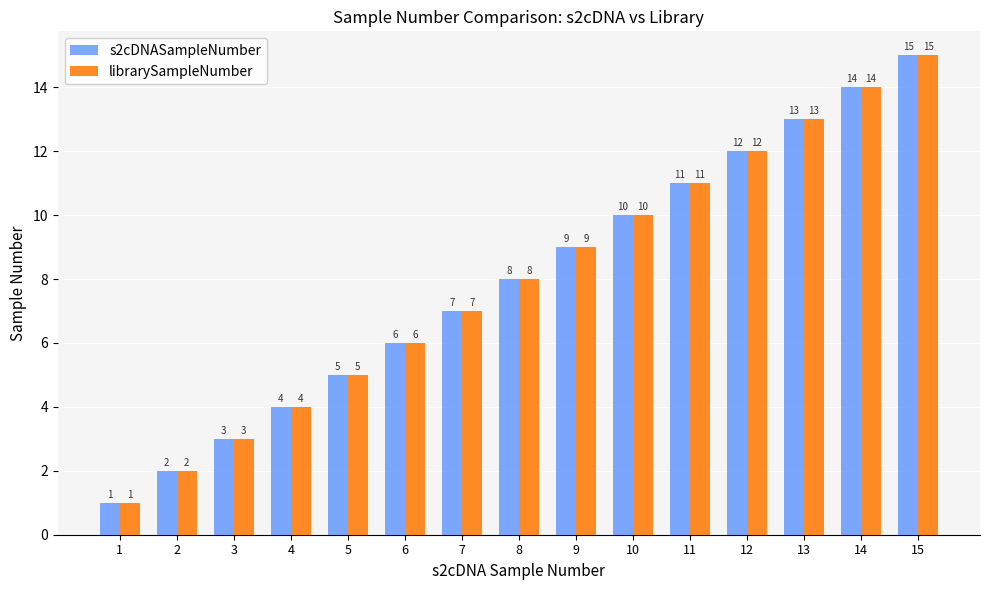

What is the difference between the maximum and minimum values in the librarySampleNumber series?

14